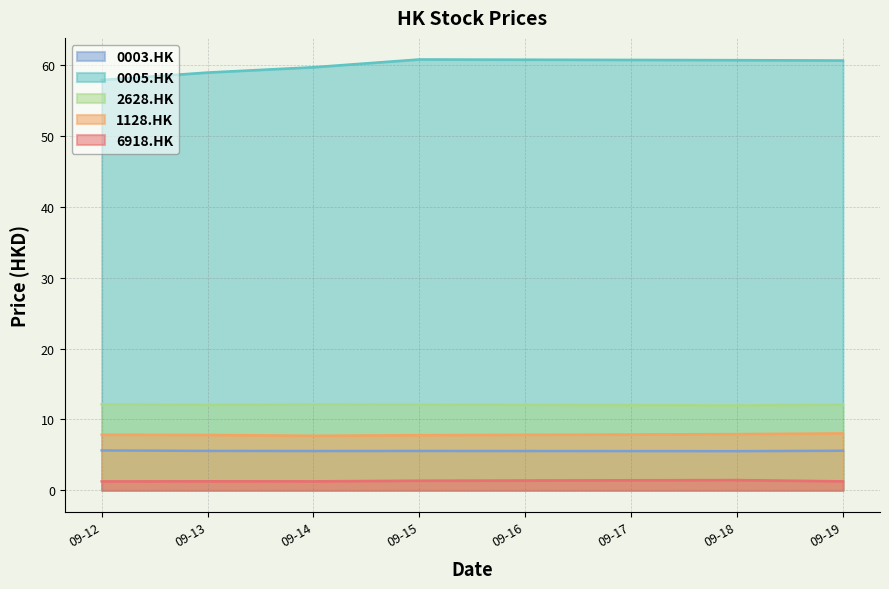

The 0005.HK series shows 41.0 at 09-14. True or false?

False